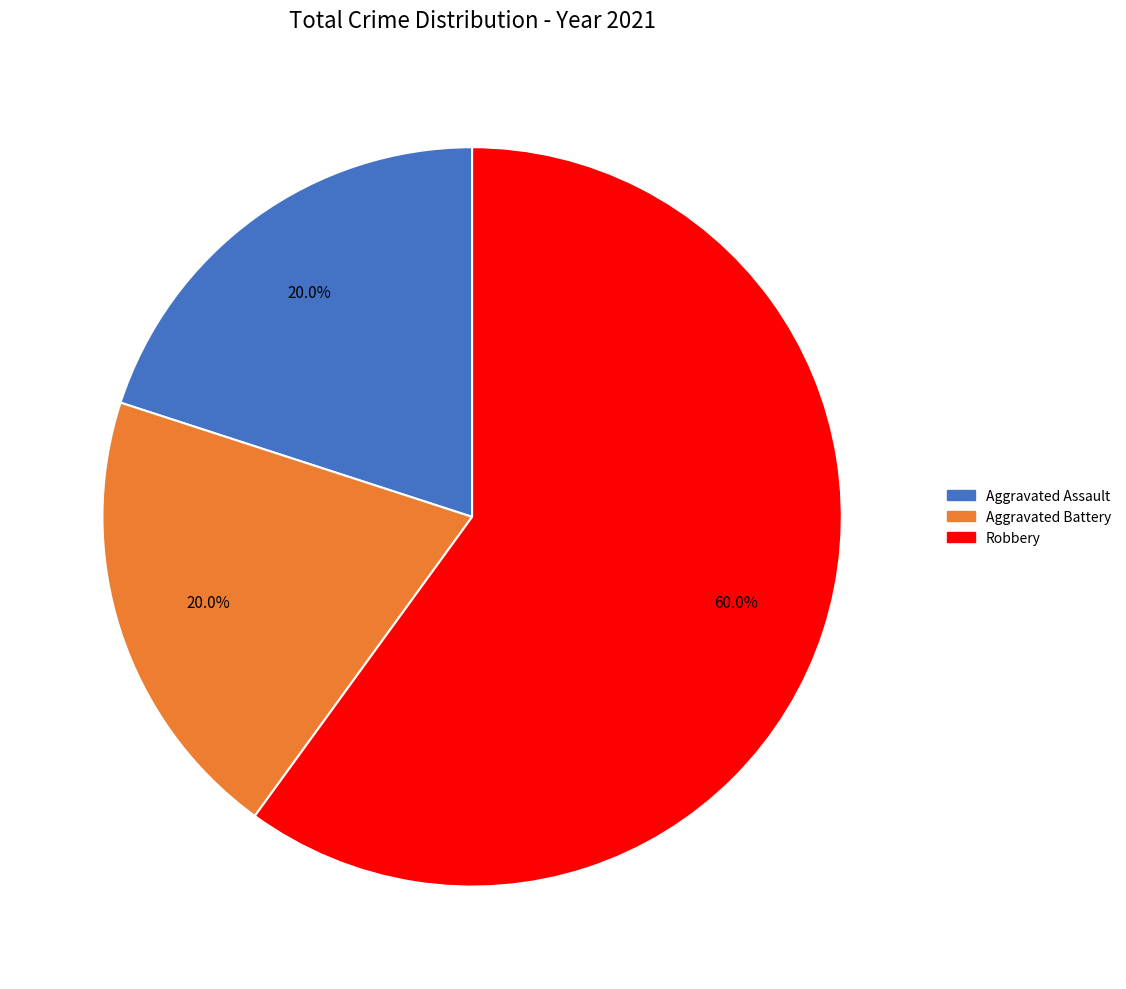

Is there any slice that represents more than half of the pie?

Yes